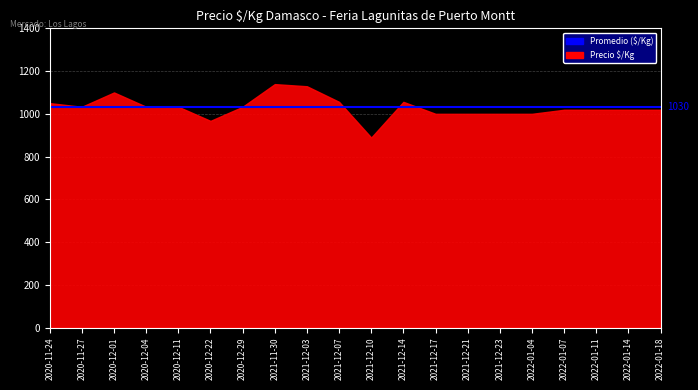

At which category does the data reach its first local valley?

2020-11-27